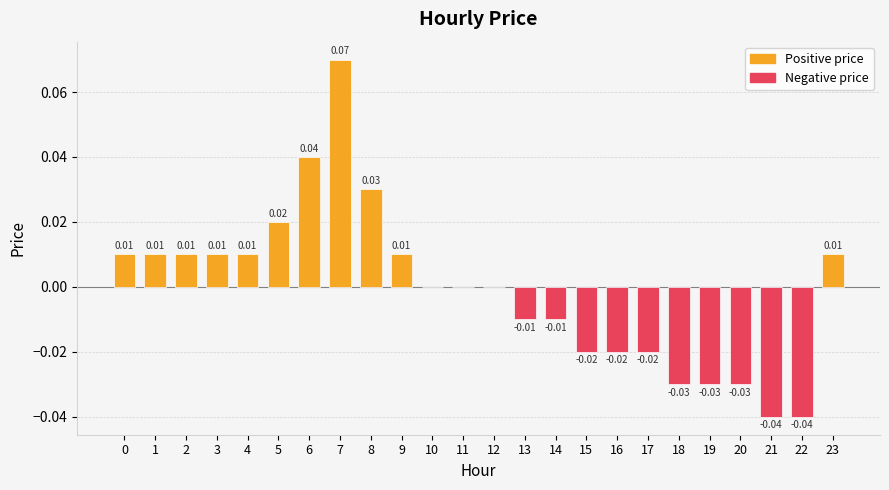

What is the change in value from 2 to 7?

+0.1